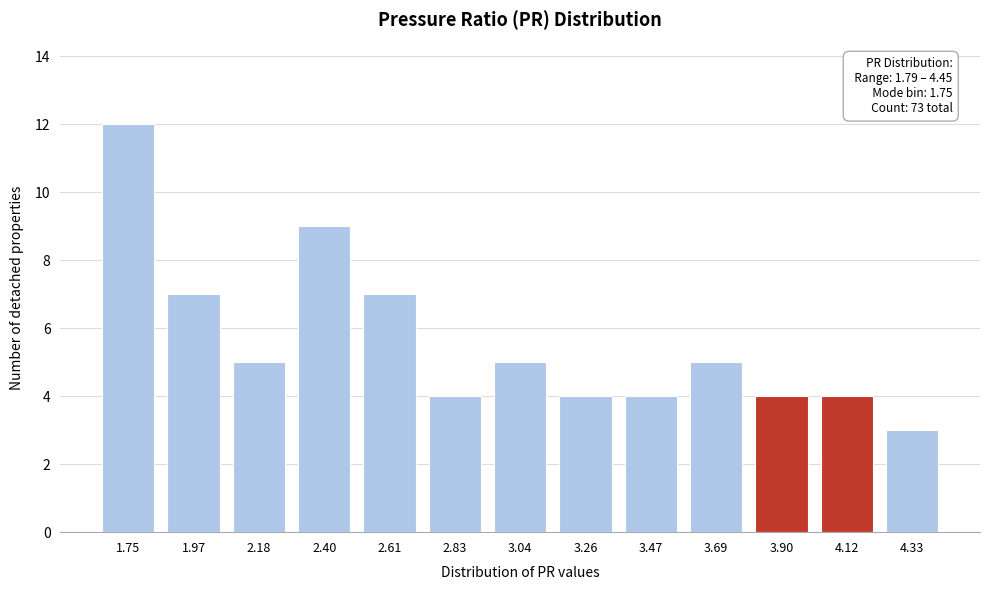

Reading left to right, extract all data points from this chart.

1.75=12	1.97=7	2.18=5	2.40=9	2.61=7	2.83=4	3.04=5	3.26=4	3.47=4	3.69=5	3.90=4	4.12=4	4.33=3